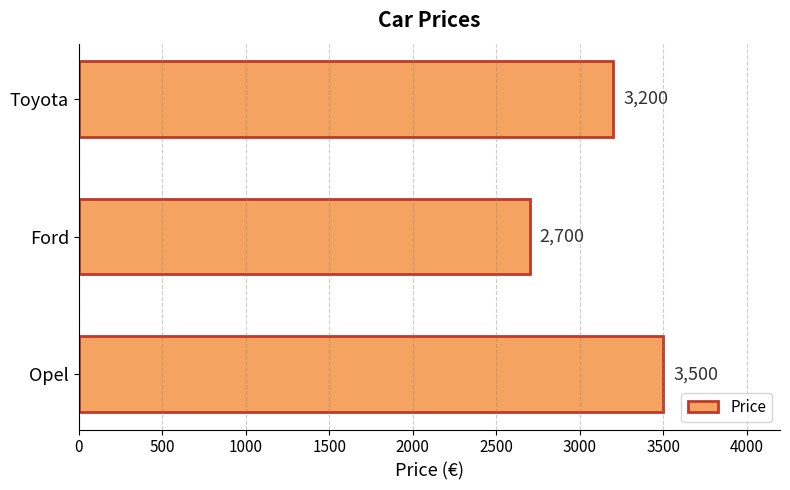

How many values are below 3200?

1